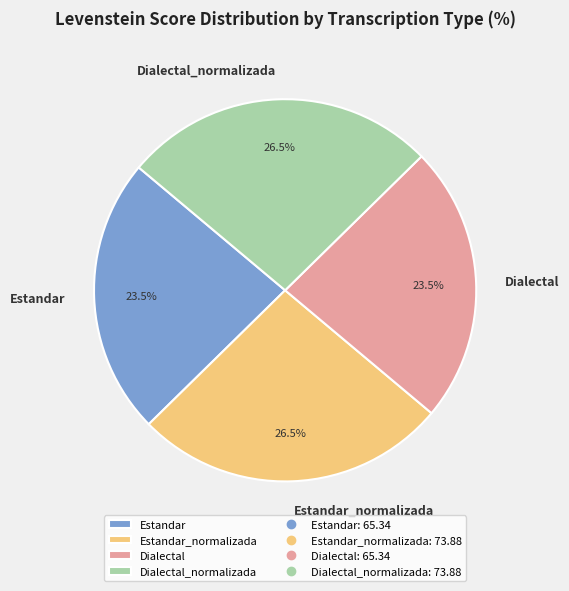

Count the number of slices in the pie.

4